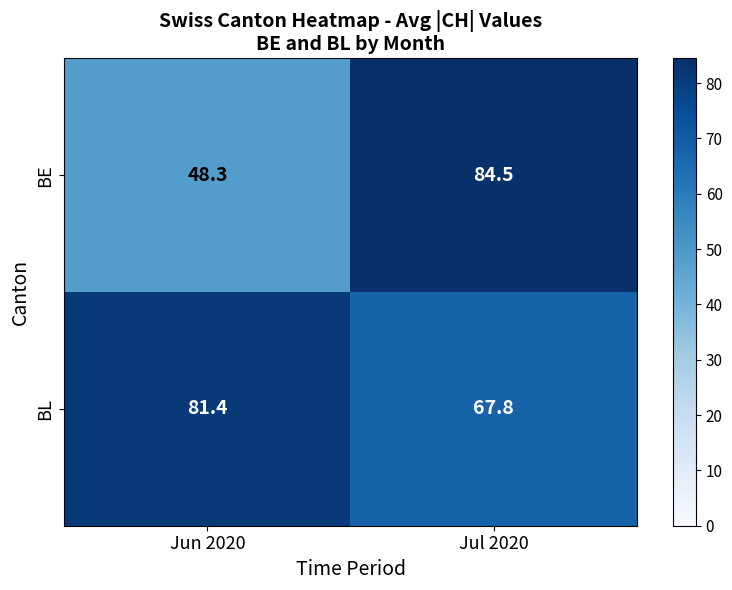

At which label is BL closest to 74?

Jul 2020